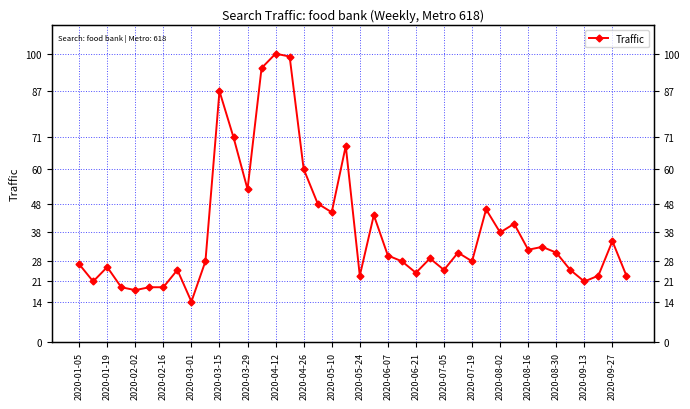

What is the minimum value shown in the chart?

14